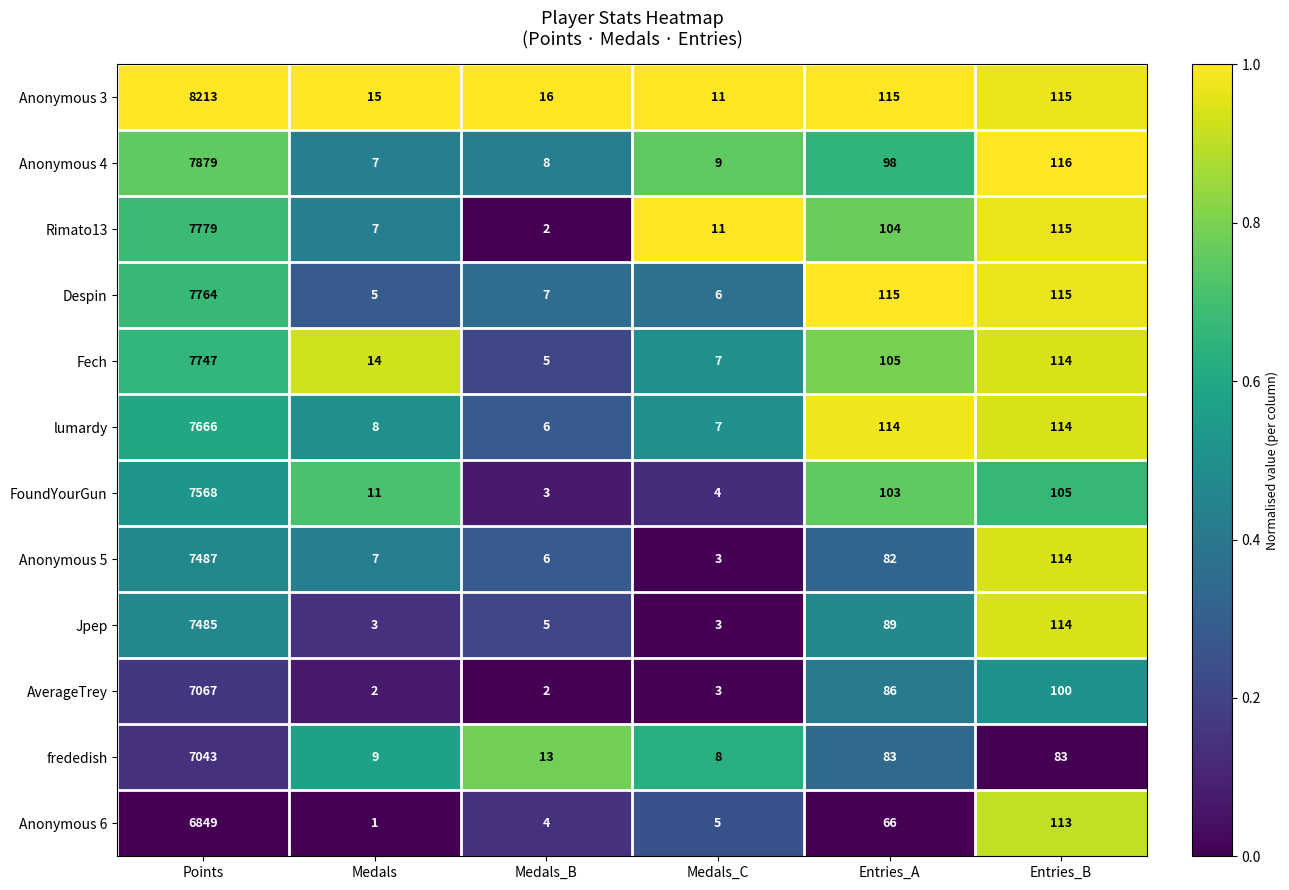

Where does the lumardy series first go above 114?

Points